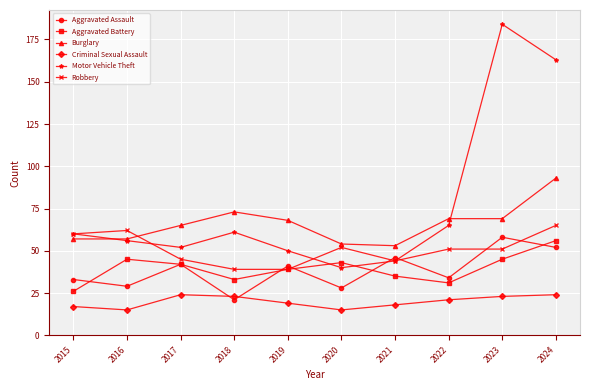

At which category does Motor Vehicle Theft reach its first local peak?

2018